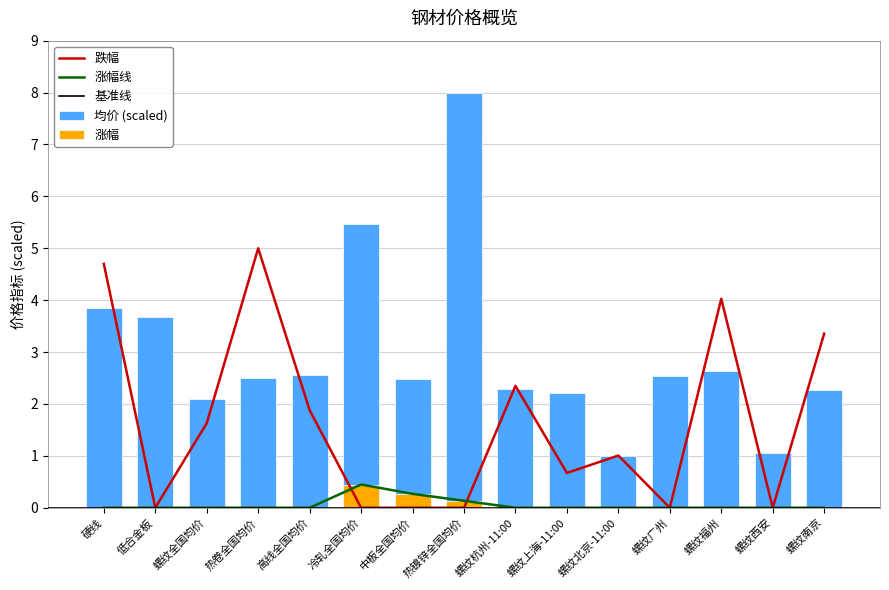

True or false: 均价 has a value of 1.1 at 螺纹西安.

True